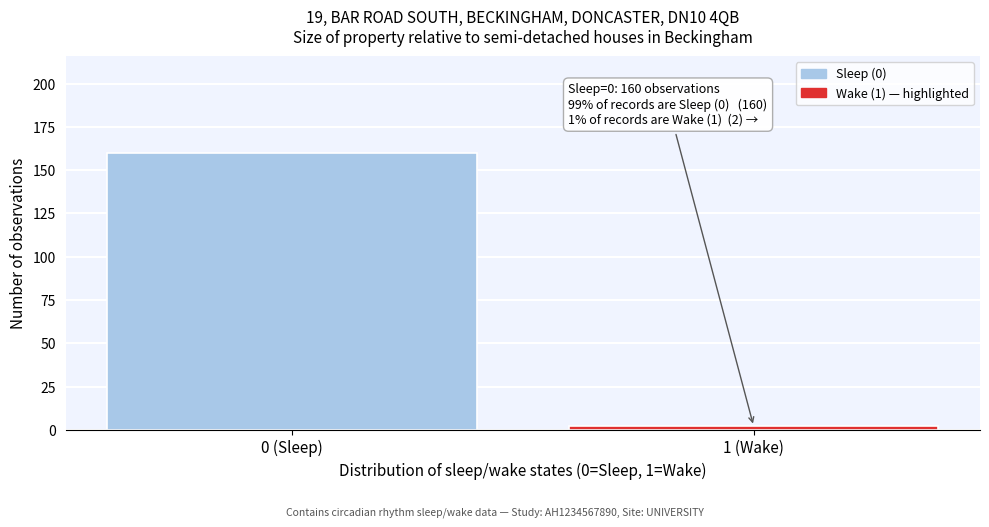

Reading left to right, list all the values displayed in this chart.

160	2